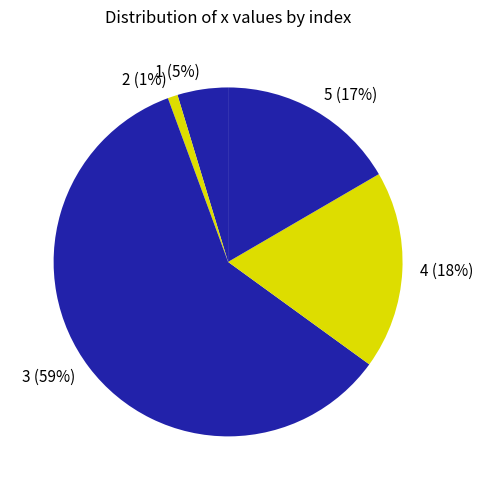

Which category has the biggest portion of the pie?

3